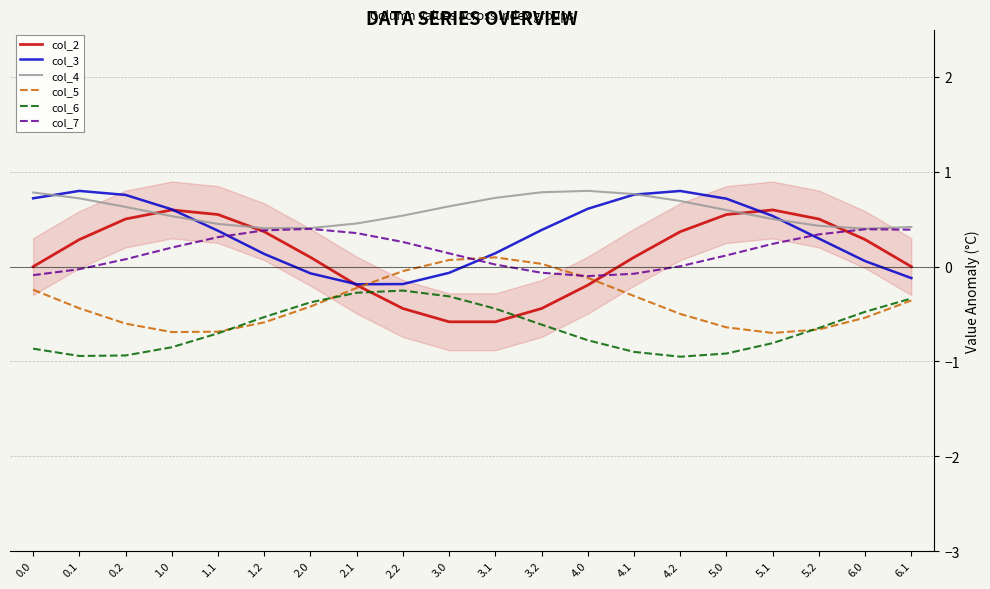

At how many categories does at least one series exceed 0?

20